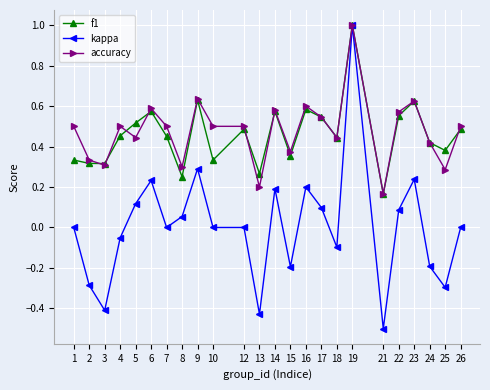

True or false: kappa has a value of -0.8 at 21.

False